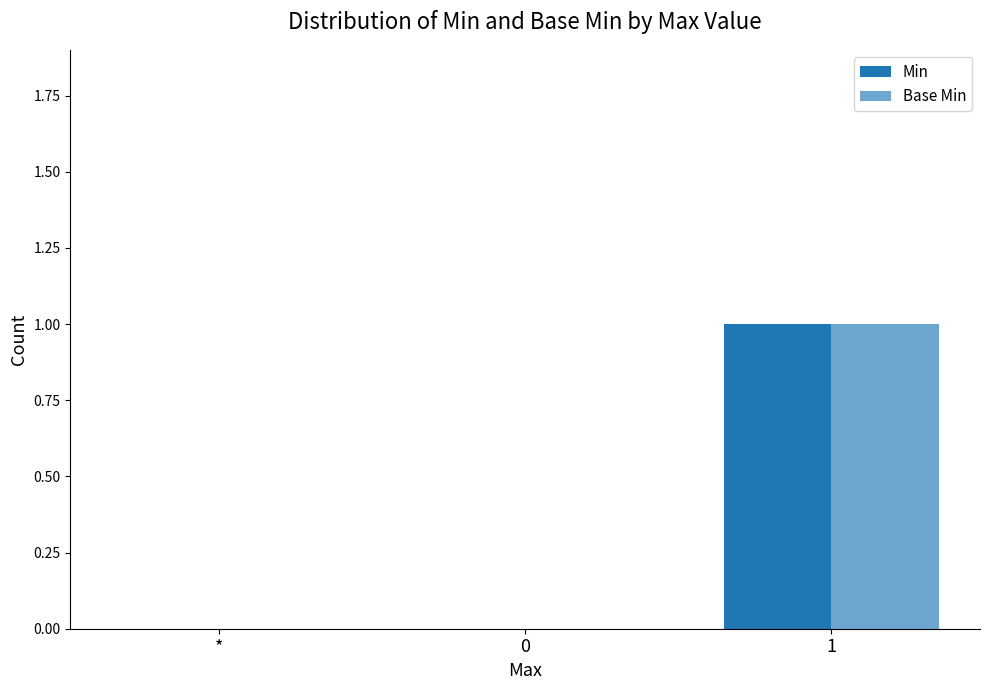

At how many categories does at least one series exceed 0?

1